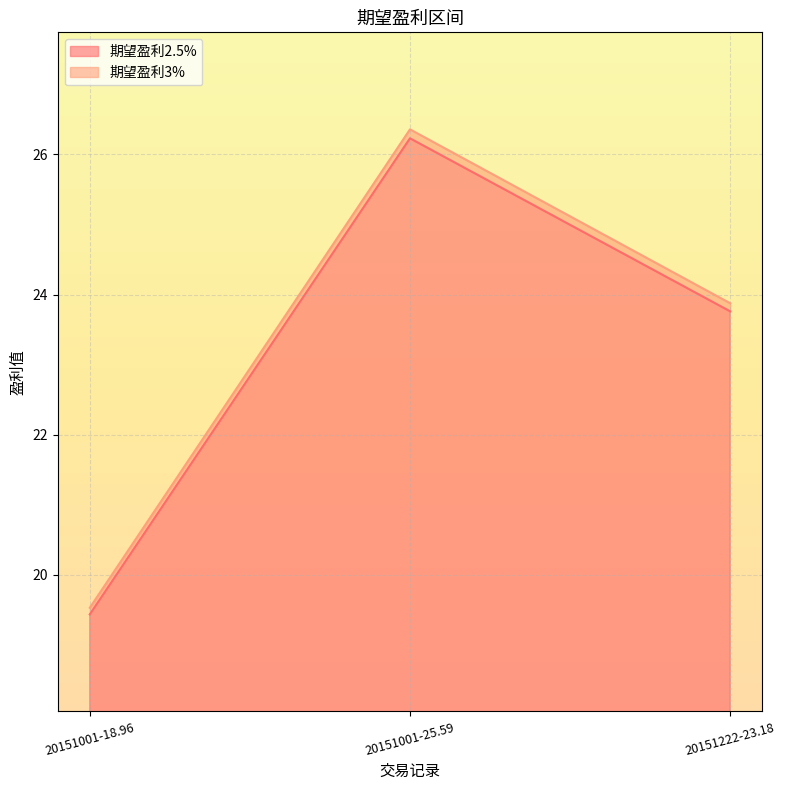

What is the difference between the highest and lowest values at 20151001-25.59?

0.1